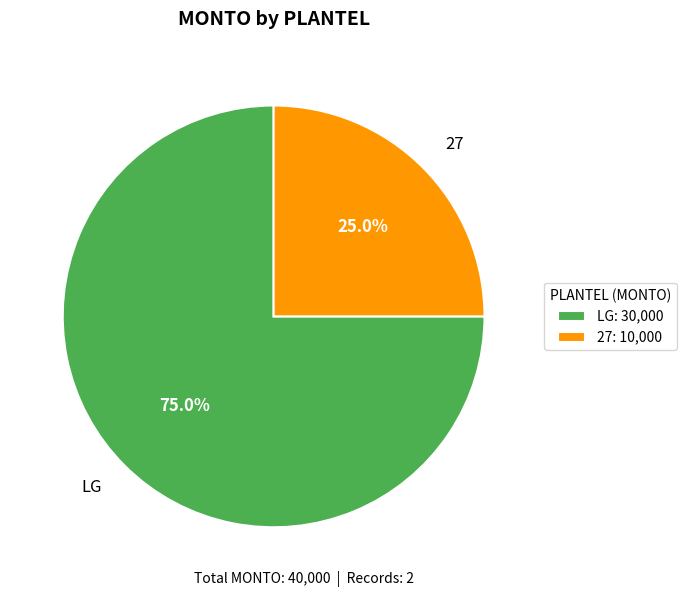

How much of the chart is everything except LG?

25.0%